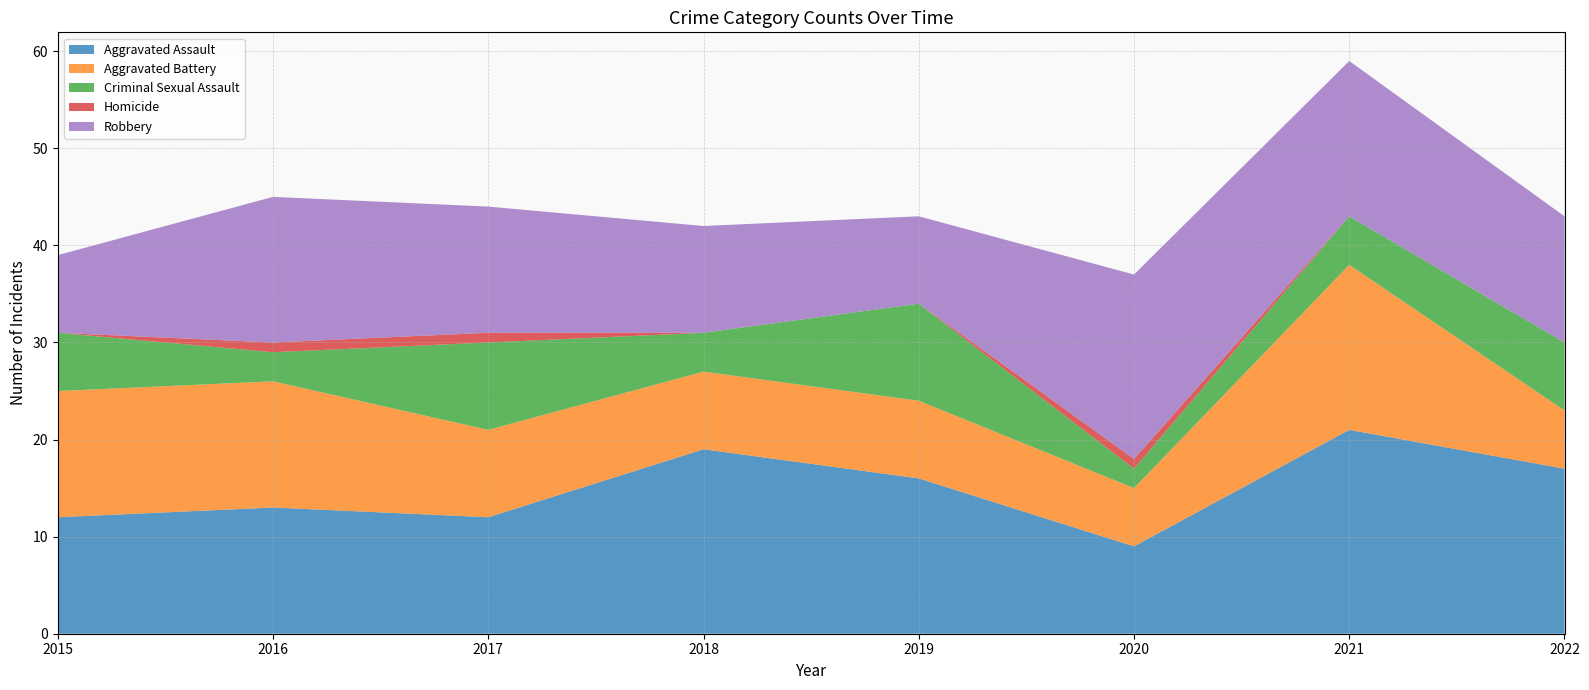

Reading right to left, extract all data points from this chart.

Aggravated Assault: 17	21	9	16	19	12	13	12
Aggravated Battery: 6	17	6	8	8	9	13	13
Criminal Sexual Assault: 7	5	2	10	4	9	3	6
Homicide: 0	0	1	0	0	1	1	0
Robbery: 13	16	19	9	11	13	15	8